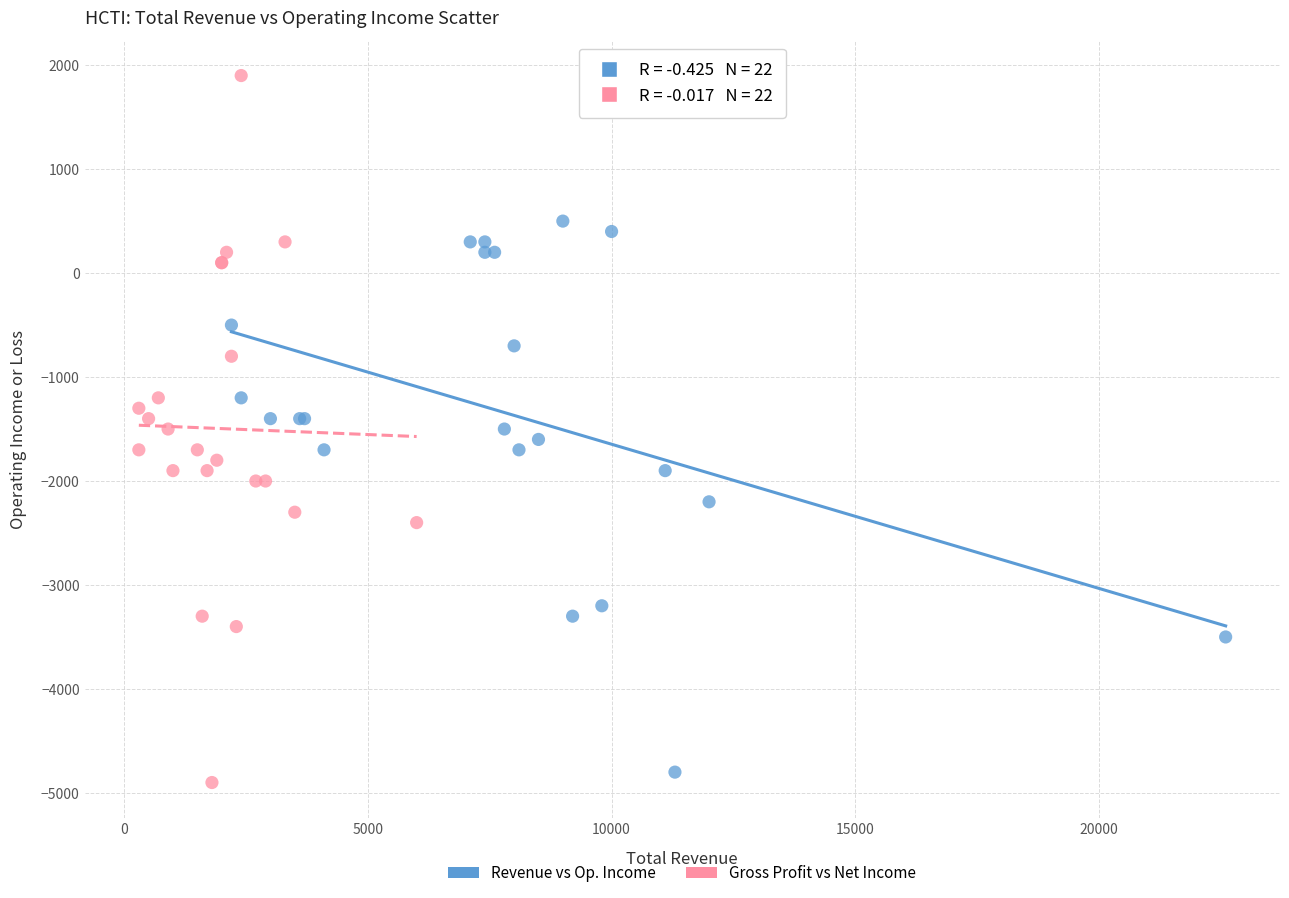

Which series reaches the maximum Y coordinate?

Gross Profit vs Net Income